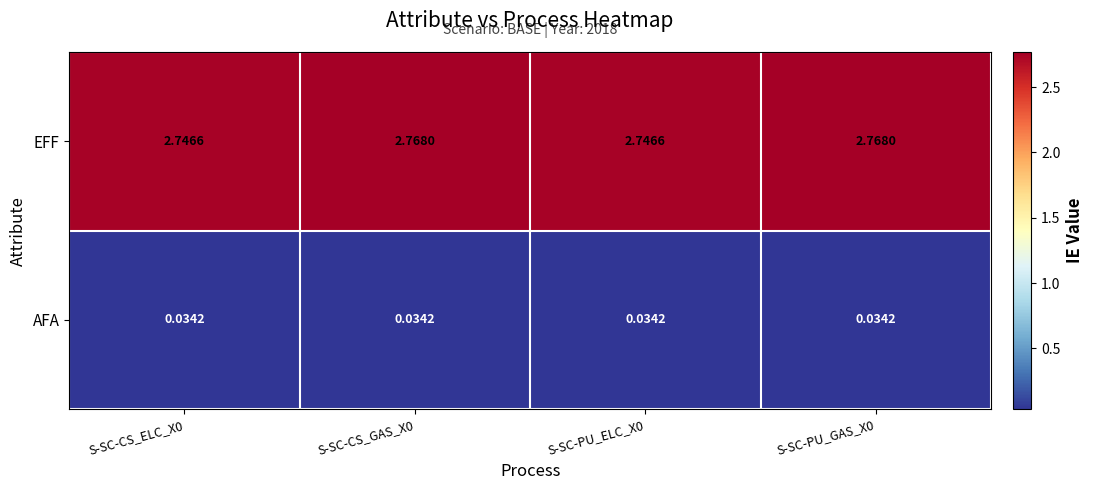

Is the value of AFA at S-SC-PU_ELC_X0 greater than the value of EFF at S-SC-PU_GAS_X0?

No